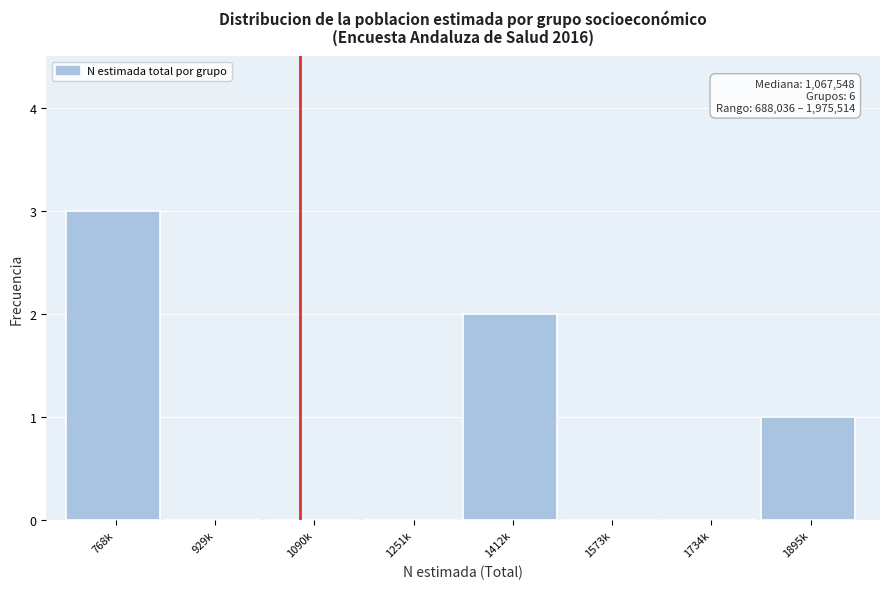

Reading left to right, transcribe all the data shown in this chart.

768k=3	929k=0	1090k=0	1251k=0	1412k=2	1573k=0	1734k=0	1895k=1